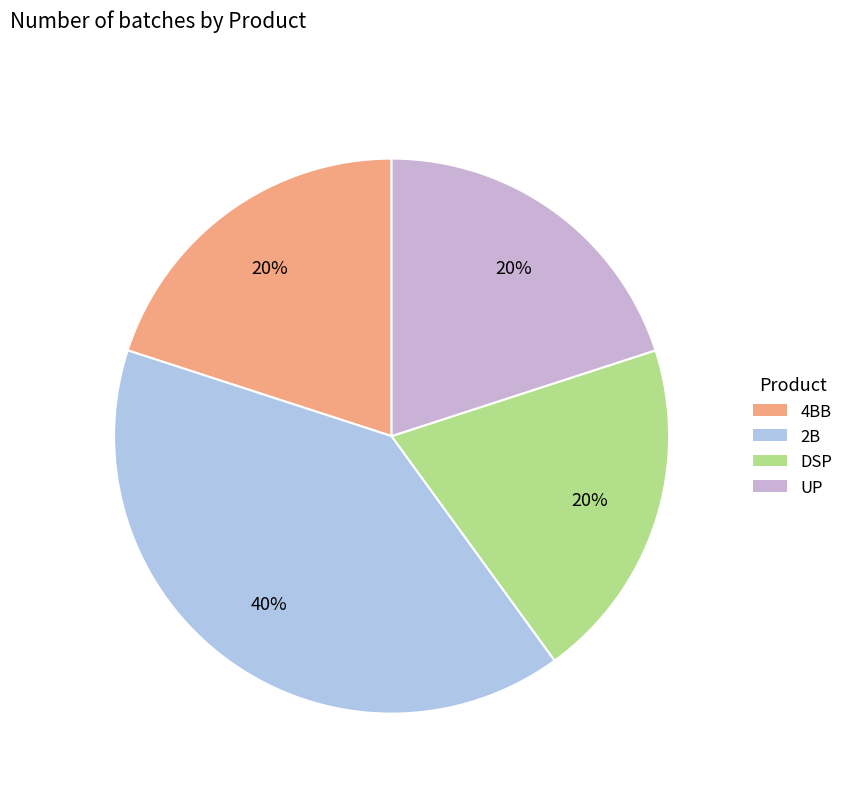

How many segments does this pie chart have?

4